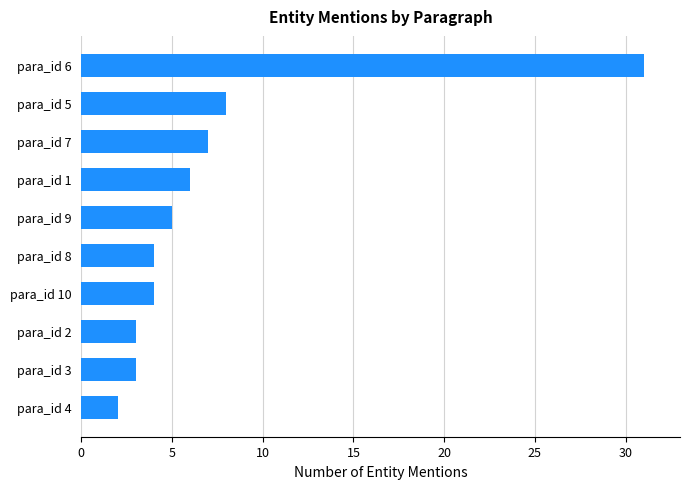

What is the change in value from para_id 3 to para_id 6?

+28